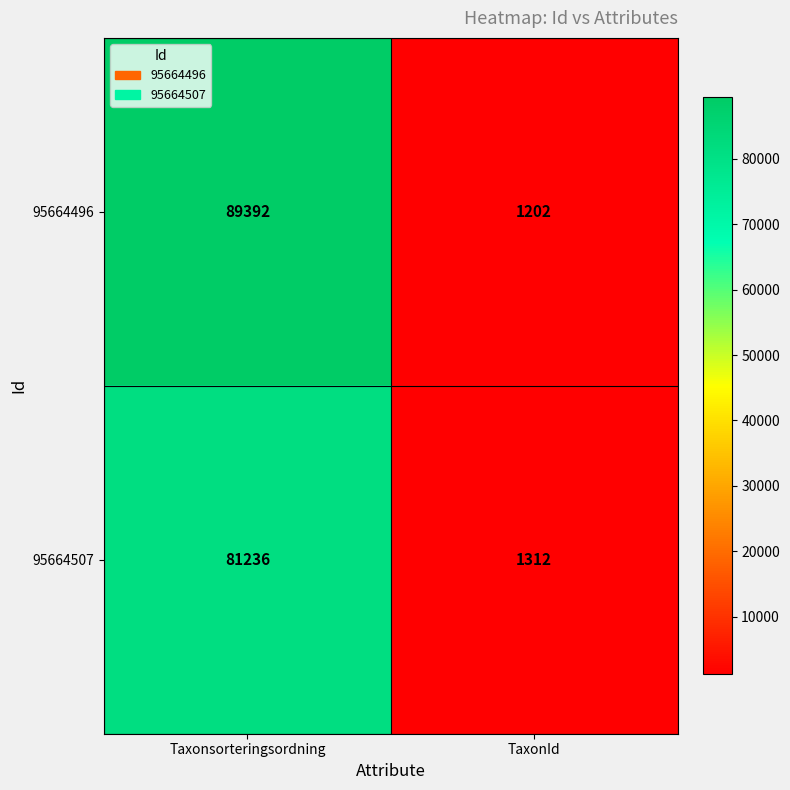

Rank the series at Taxonsorteringsordning from lowest to highest value.

95664507, 95664496